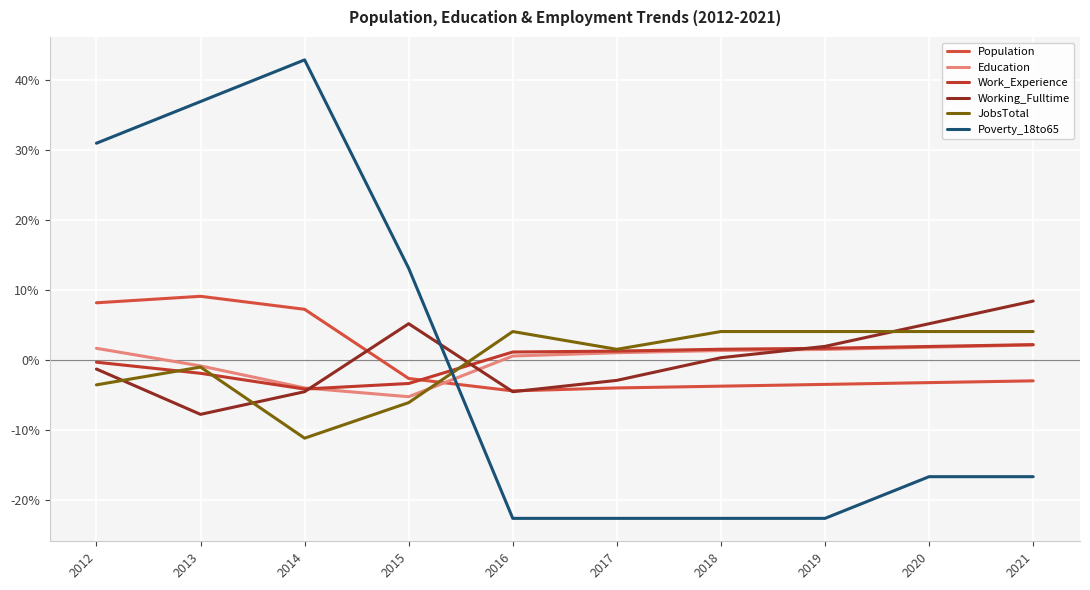

List the series in order of their peak value, lowest first.

Education, Work_Experience, JobsTotal, Working_Fulltime, Population, Poverty_18to65